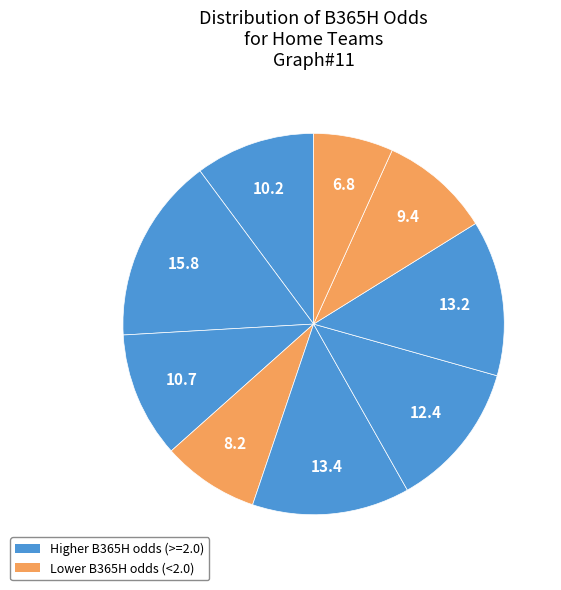

How many slices are in this pie chart?

9